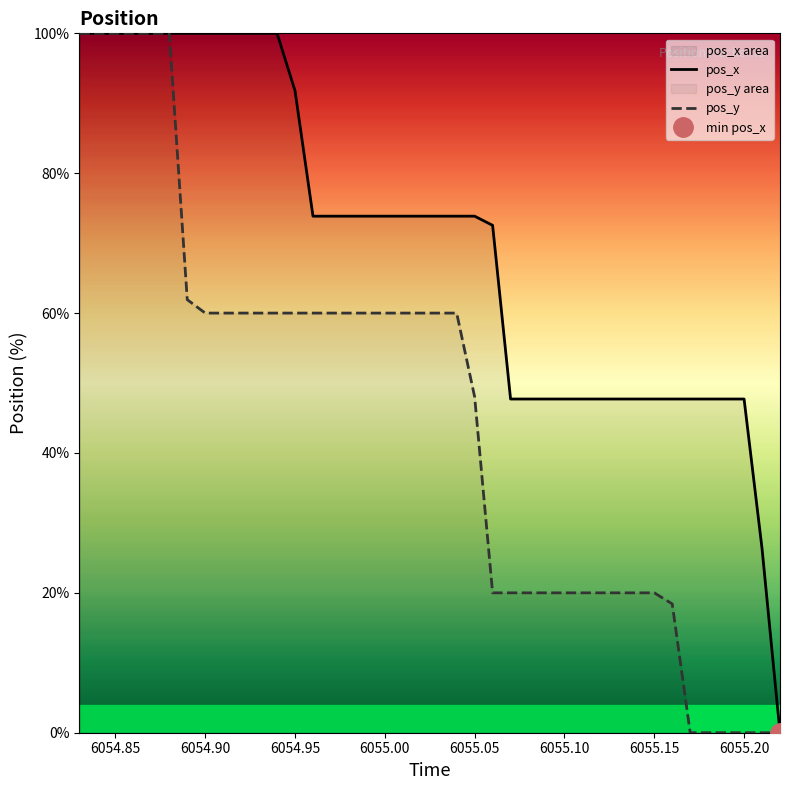

Reading right to left, extract all data points from this chart.

pos_x: 0.0	26.3	47.7	47.7	47.7	47.7	47.7	47.7	47.7	47.7	47.7	47.7	47.7	47.7	47.7	47.7	72.5	73.9	73.9	73.9	73.9	73.9	73.9	73.9	73.9	73.9	73.9	91.8	100.0	100.0	100.0	100.0	100.0	100.0	100.0	100.0	100.0	100.0	100.0	100.0
pos_y: 0.0	0.0	0.0	0.0	0.0	0.0	18.4	20.0	20.0	20.0	20.0	20.0	20.0	20.0	20.0	20.0	20.0	48.0	60.0	60.0	60.0	60.0	60.0	60.0	60.0	60.0	60.0	60.0	60.0	60.0	60.0	60.0	60.0	61.9	100.0	100.0	100.0	100.0	100.0	100.0